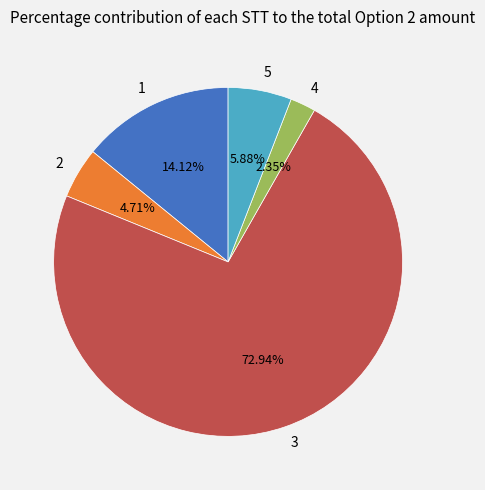

How many segments does this pie chart have?

5